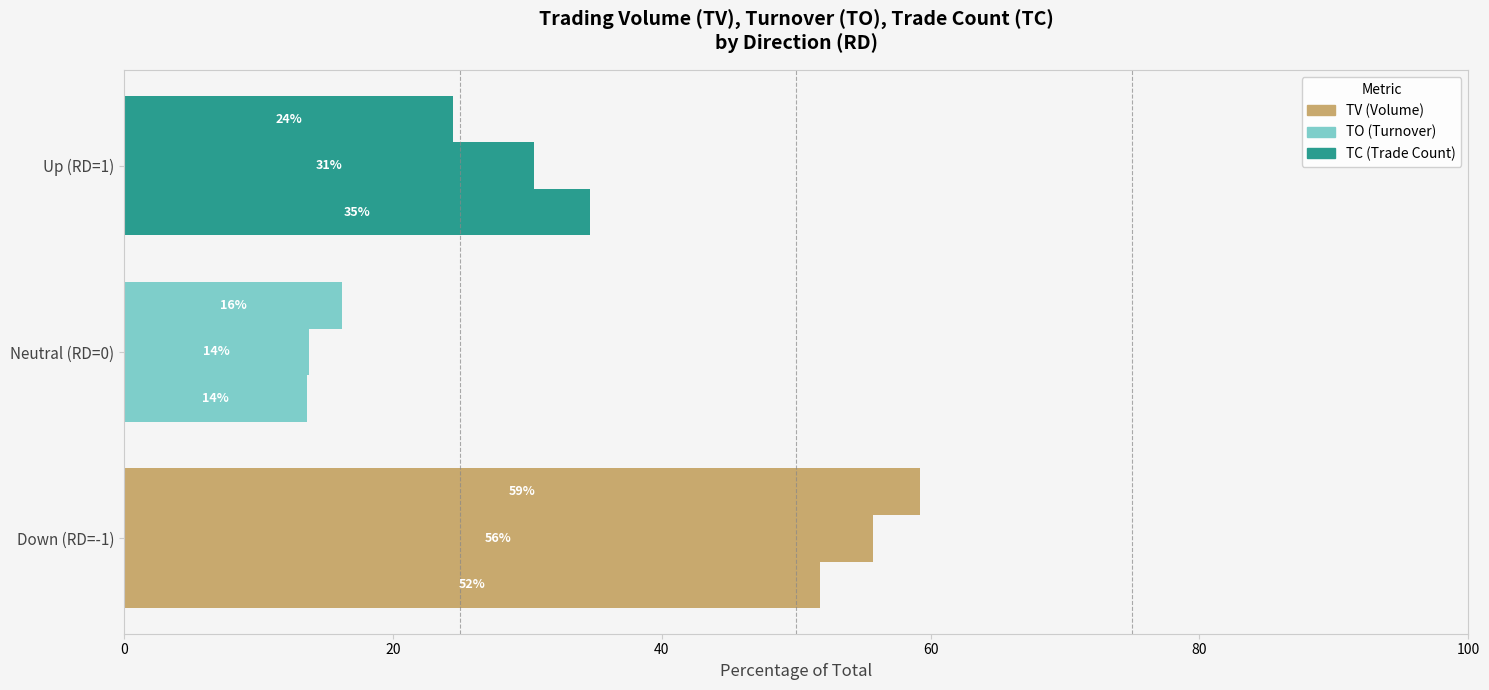

Does the chart contain stacked bars?

No